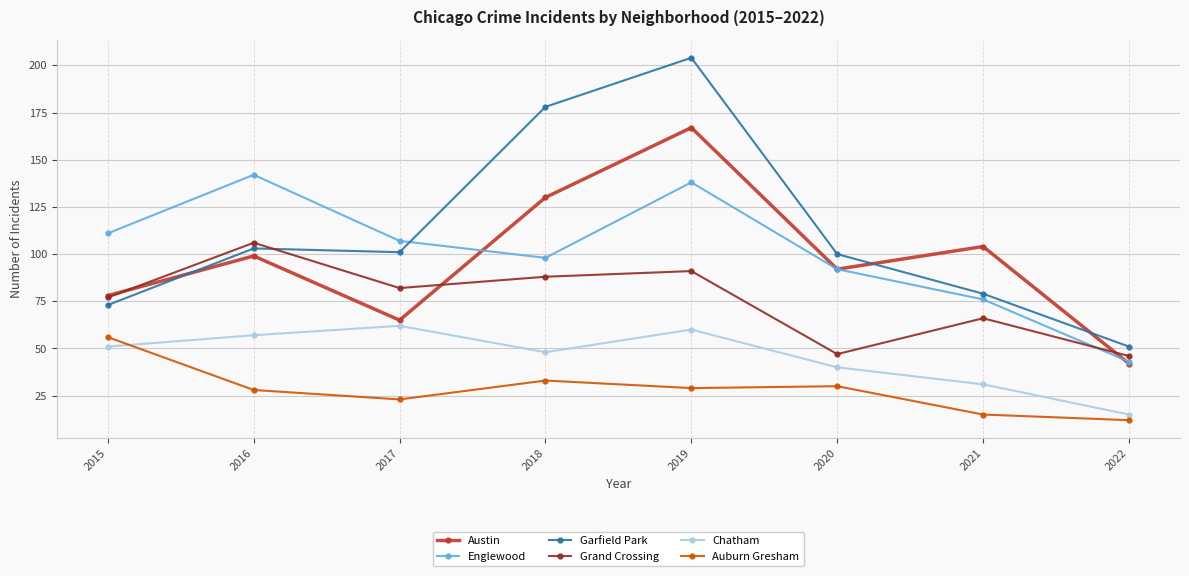

At which label does Auburn Gresham first exceed 29?

2015